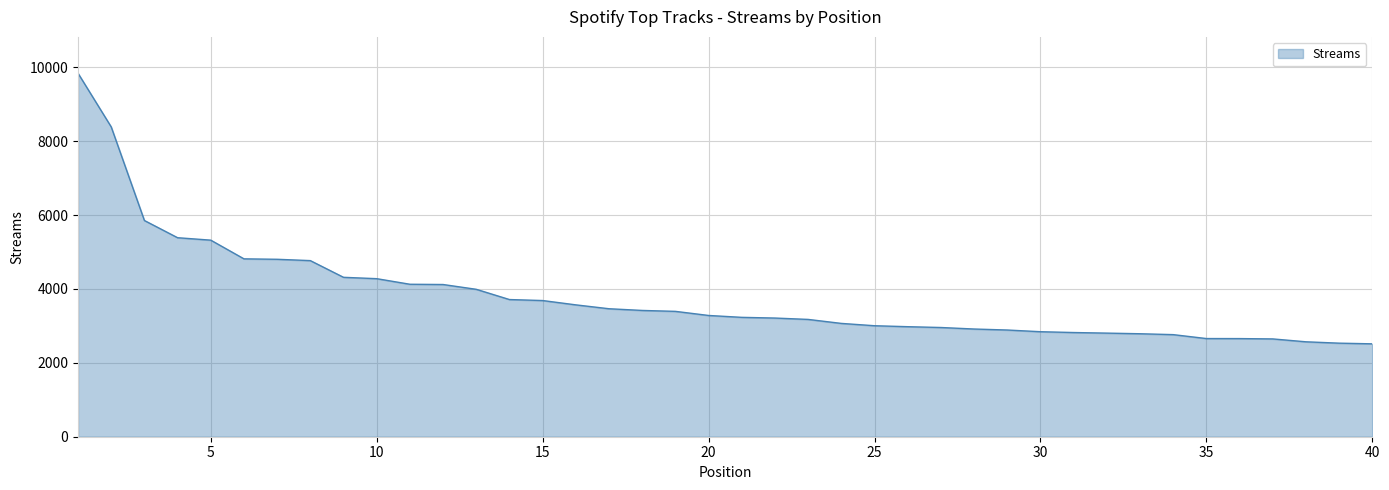

What is the smallest value displayed?

2515